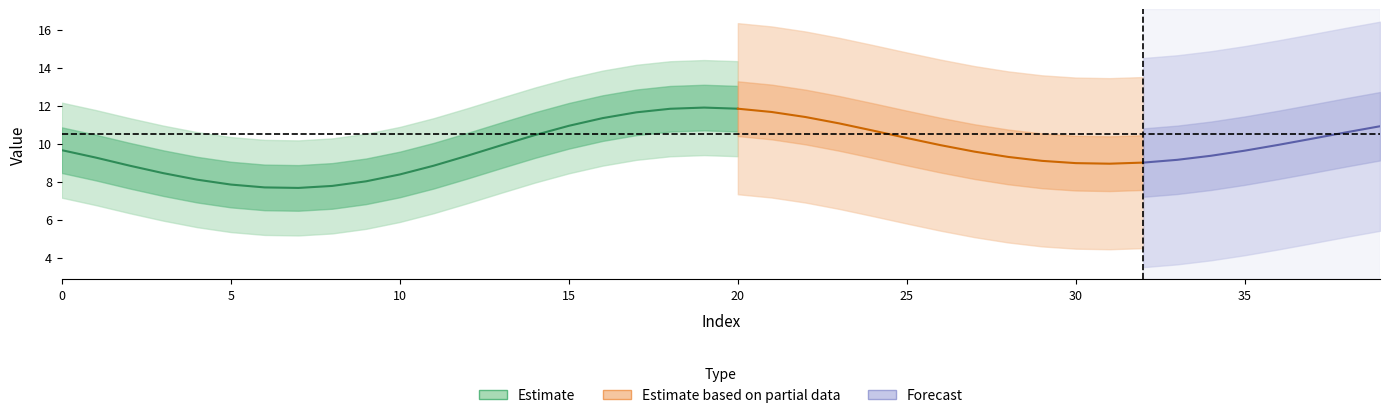

The Z_True series shows 12.3 at 6. True or false?

False